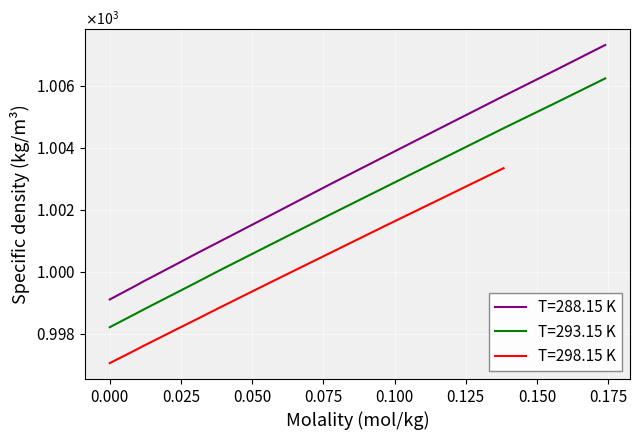

What is the difference between the maximum and second lowest values in the T=288.15 K series?

7.8